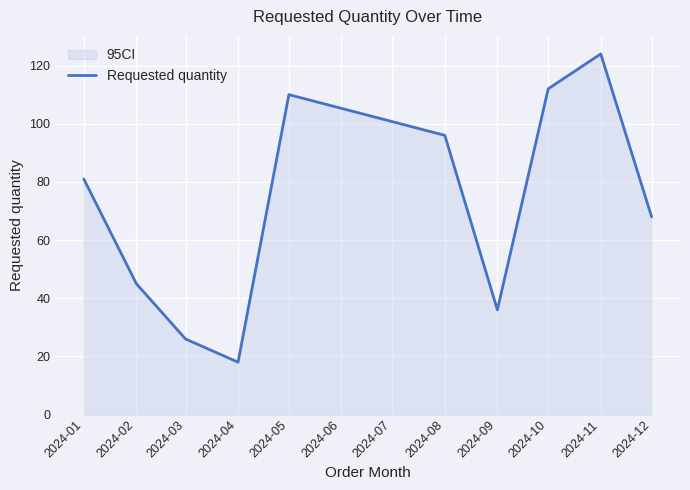

The chart shows a value of 68 at 2024-12. True or false?

True